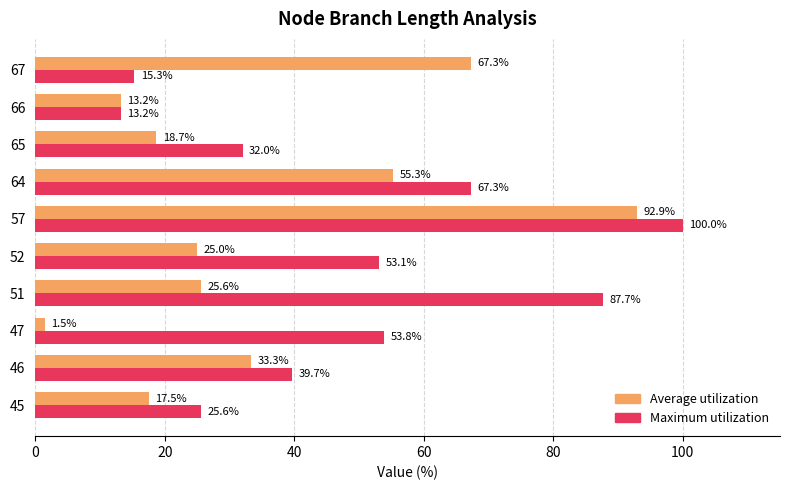

What is the difference between the second highest and second lowest values in the Maximum utilization series?

72.4